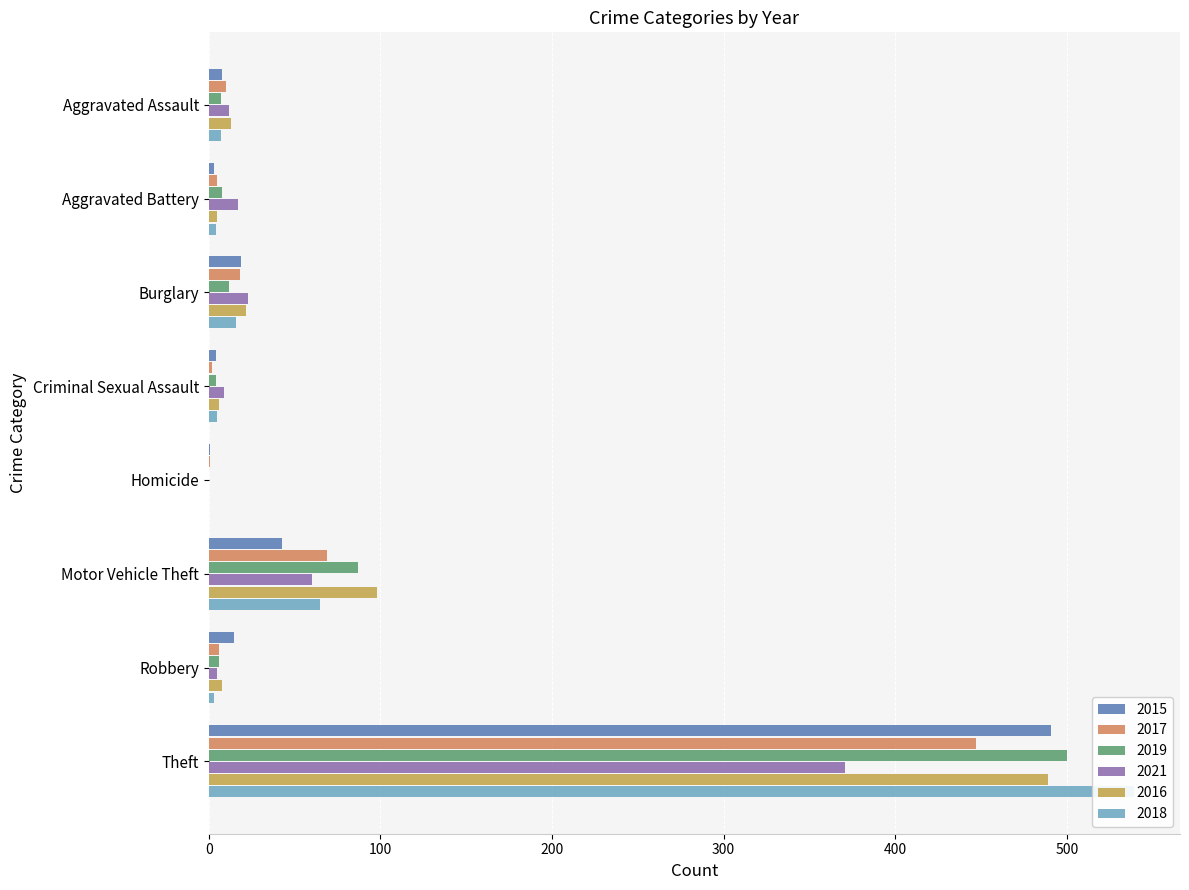

True or false: 2017 has a value of 5 at Aggravated Battery.

True